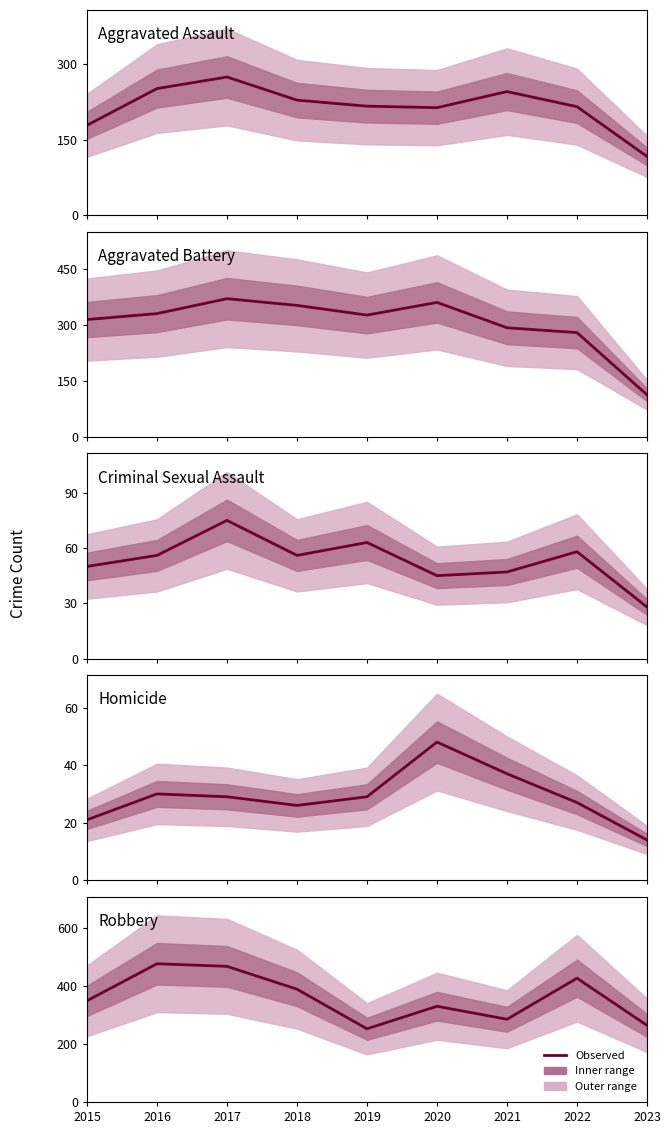

Which series has the largest total across all categories?

Robbery